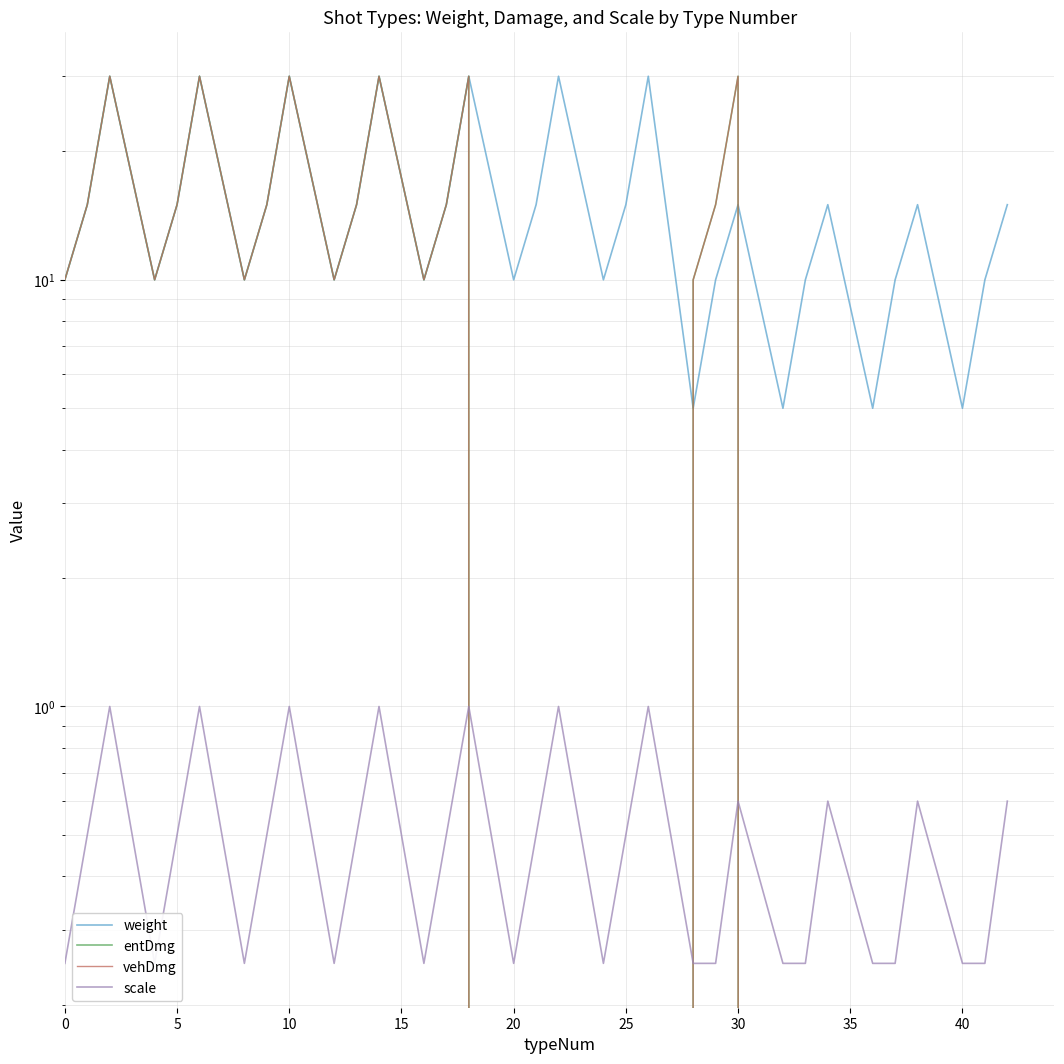

What is the difference between the second highest and minimum values in the weight series?

25.0